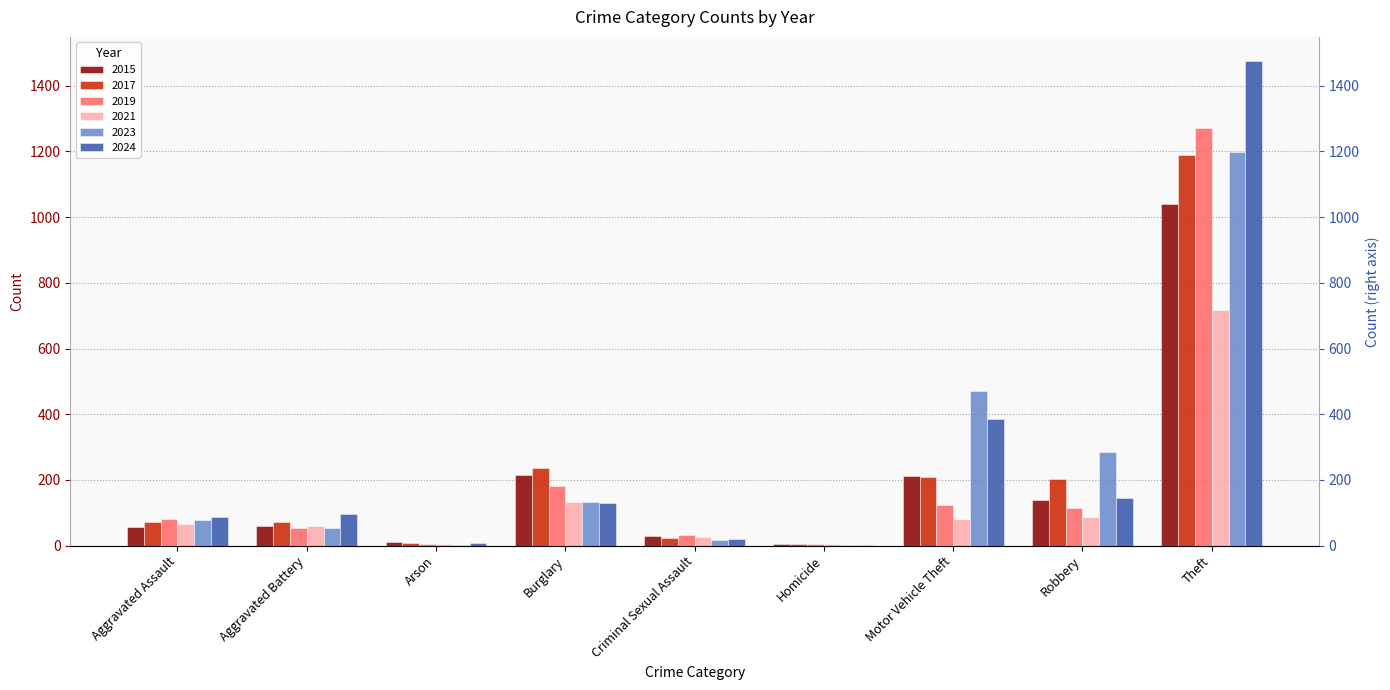

Reading left to right, extract all data points from this chart.

2015: Aggravated Assault=56	Aggravated Battery=60	Arson=10	Burglary=216	Criminal Sexual Assault=29	Homicide=5	Motor Vehicle Theft=212	Robbery=139	Theft=1041
2017: Aggravated Assault=72	Aggravated Battery=71	Arson=7	Burglary=237	Criminal Sexual Assault=22	Homicide=4	Motor Vehicle Theft=208	Robbery=202	Theft=1188
2019: Aggravated Assault=80	Aggravated Battery=53	Arson=5	Burglary=182	Criminal Sexual Assault=31	Homicide=4	Motor Vehicle Theft=123	Robbery=116	Theft=1272
2021: Aggravated Assault=66	Aggravated Battery=60	Arson=6	Burglary=134	Criminal Sexual Assault=26	Homicide=6	Motor Vehicle Theft=82	Robbery=88	Theft=716
2023: Aggravated Assault=79	Aggravated Battery=55	Arson=2	Burglary=133	Criminal Sexual Assault=18	Homicide=3	Motor Vehicle Theft=470	Robbery=284	Theft=1198
2024: Aggravated Assault=88	Aggravated Battery=95	Arson=8	Burglary=130	Criminal Sexual Assault=20	Homicide=3	Motor Vehicle Theft=386	Robbery=144	Theft=1475